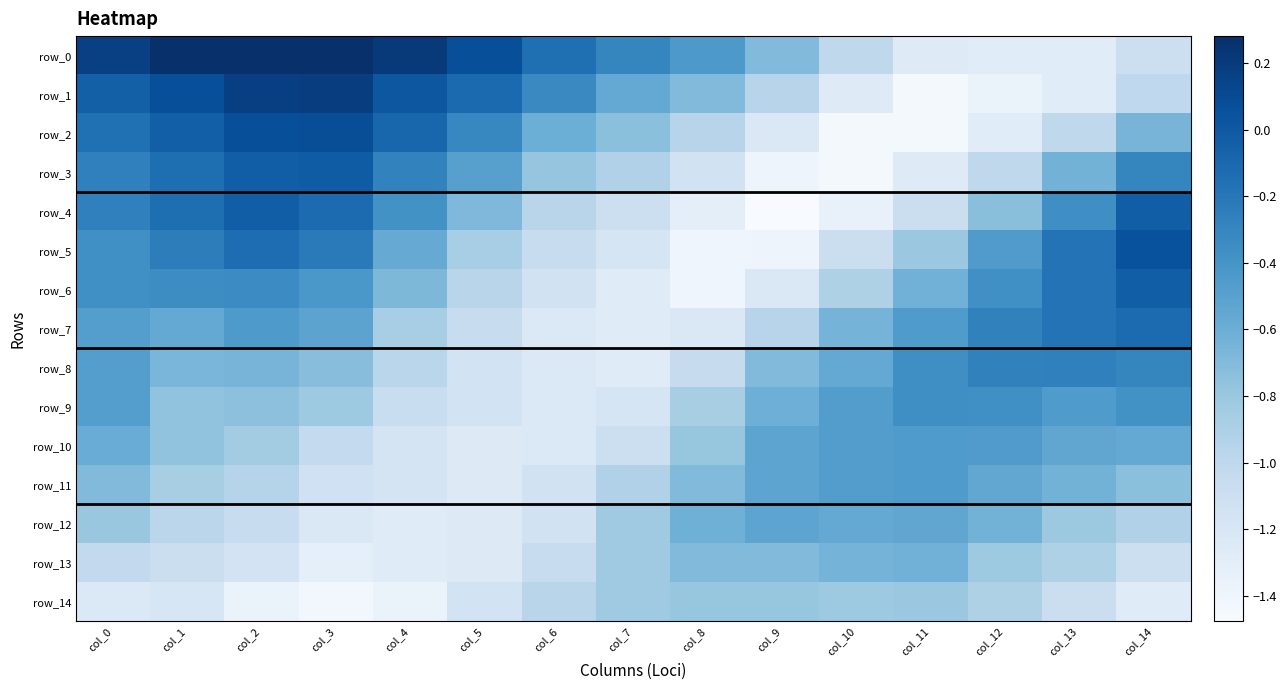

How many data points does each series have?

15